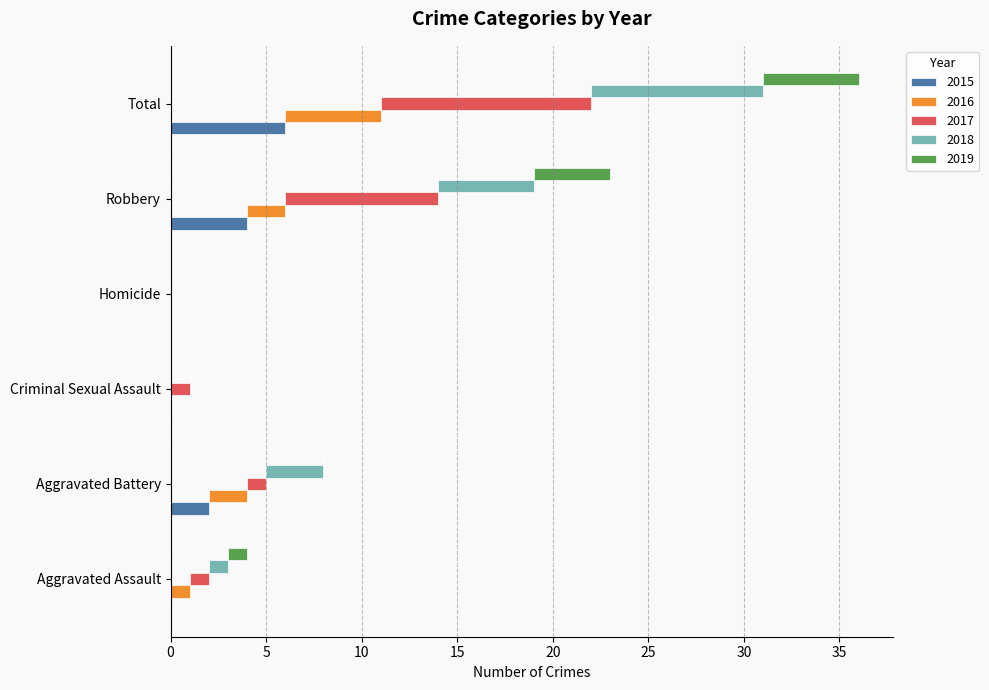

At how many categories does at least one series exceed 10?

1